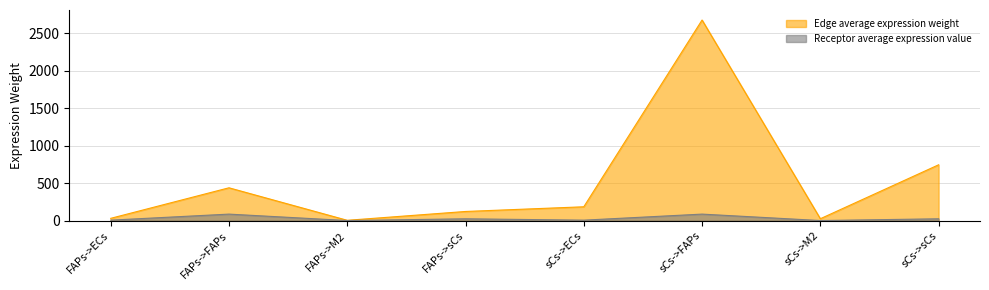

The value of Receptor total expression value at sCs->FAPs is 86.6. True or false?

True